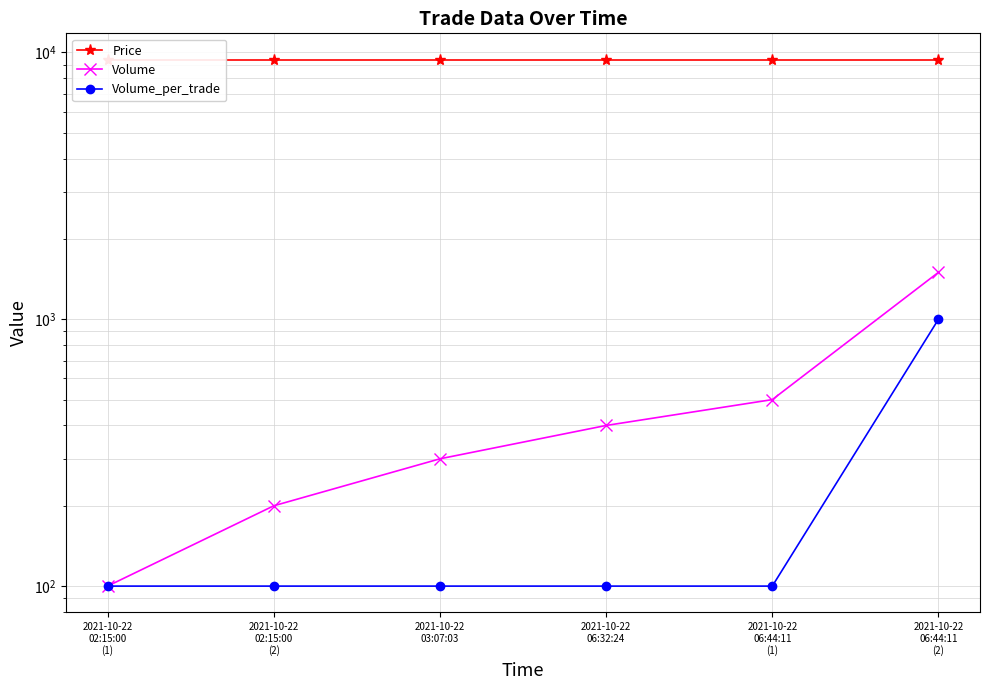

True or false: Volume_per_trade has more than 2 points higher than both neighbors.

False